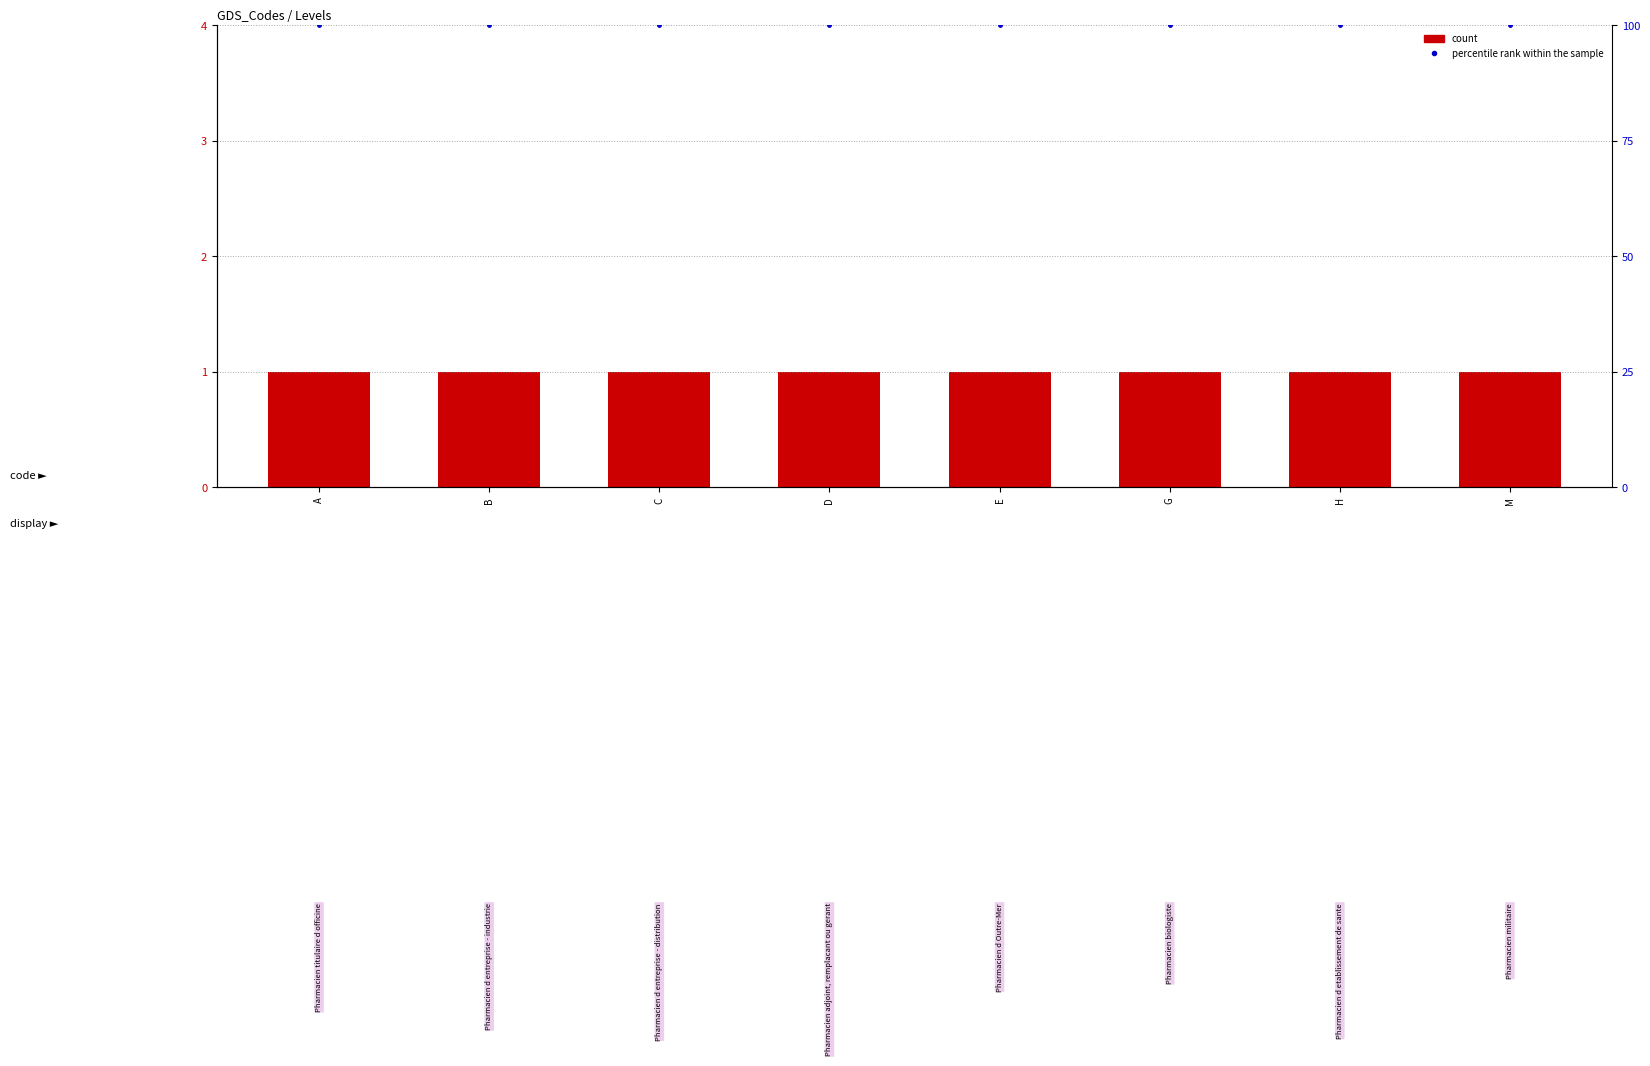

Rank the categories by count value from lowest to highest.

A, B, C, D, E, G, H, M